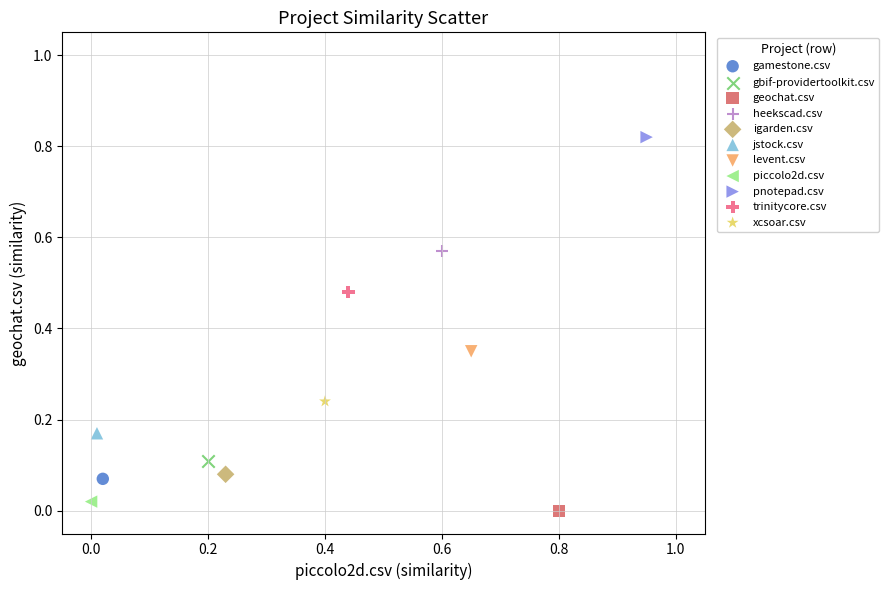

What are all the series names shown in the legend?

gamestone.csv, gbif-providertoolkit.csv, geochat.csv, heekscad.csv, igarden.csv, jstock.csv, levent.csv, piccolo2d.csv, pnotepad.csv, trinitycore.csv, xcsoar.csv